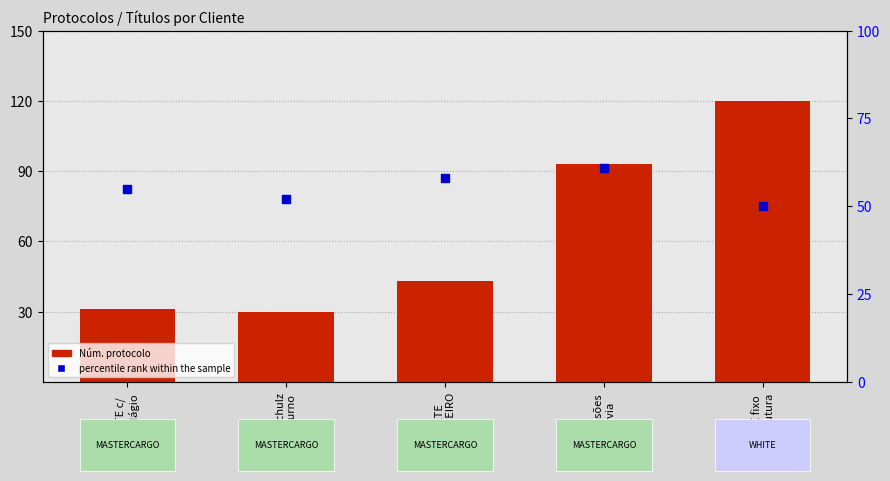

Which series reaches the minimum Y coordinate?

Núm. protocolo